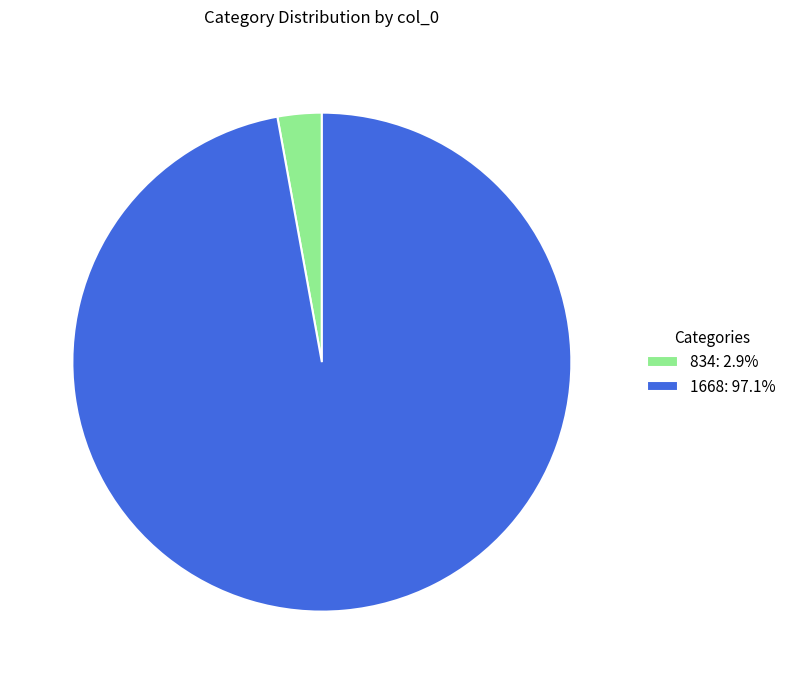

How many segments does this pie chart have?

2